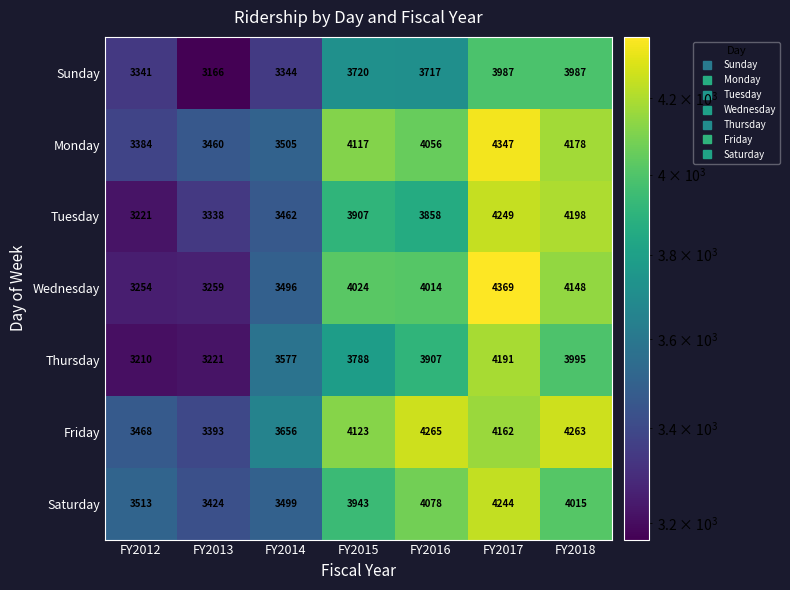

Which series has the largest range (max minus min)?

Wednesday